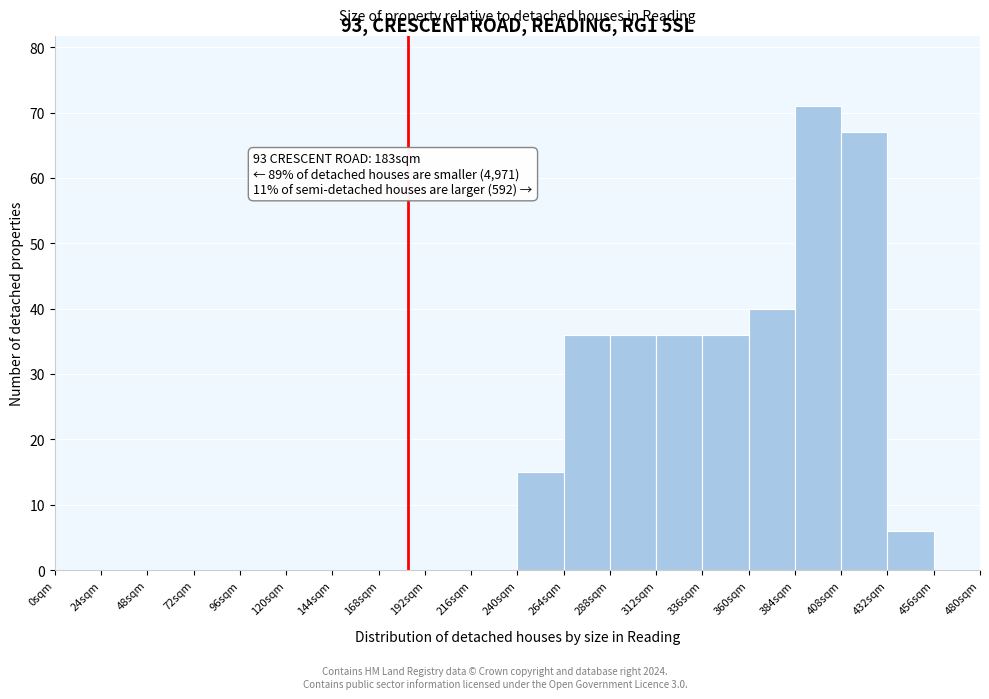

Over which range of the x-axis is the bar tallest?

384 to 408